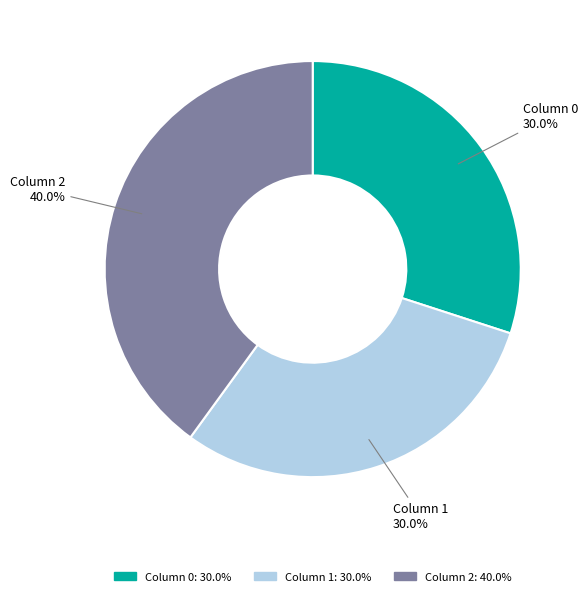

Between Column 2: 40.0% and Column 1: 30.0%, which is larger?

Column 2: 40.0%